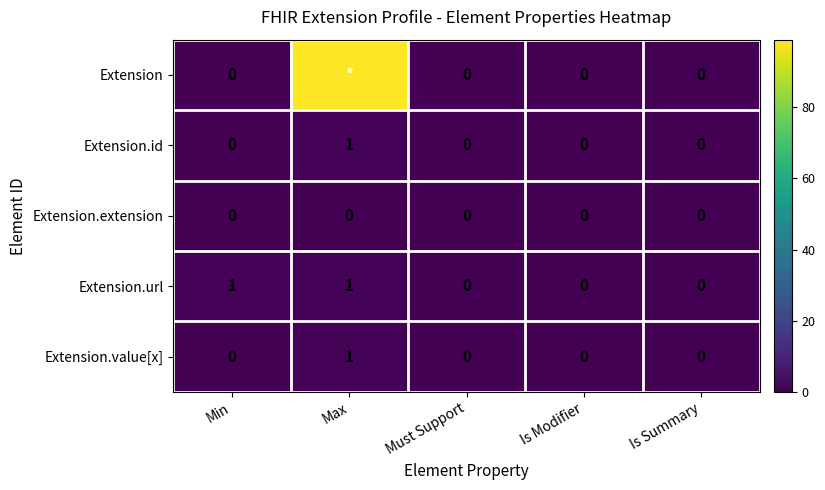

The value of Extension.value[x] at Max is 1. True or false?

True